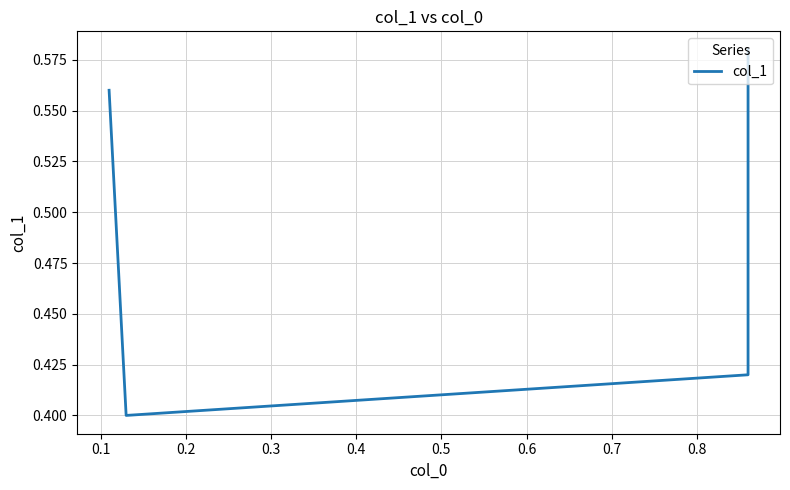

What is the average value?

0.5